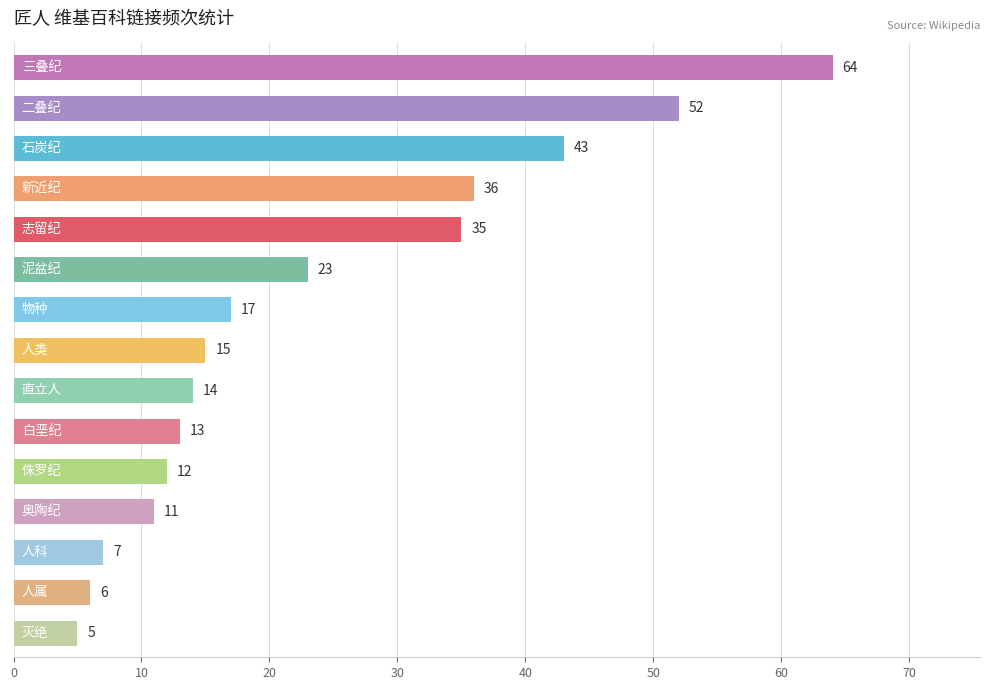

What is the sum of all values?

353